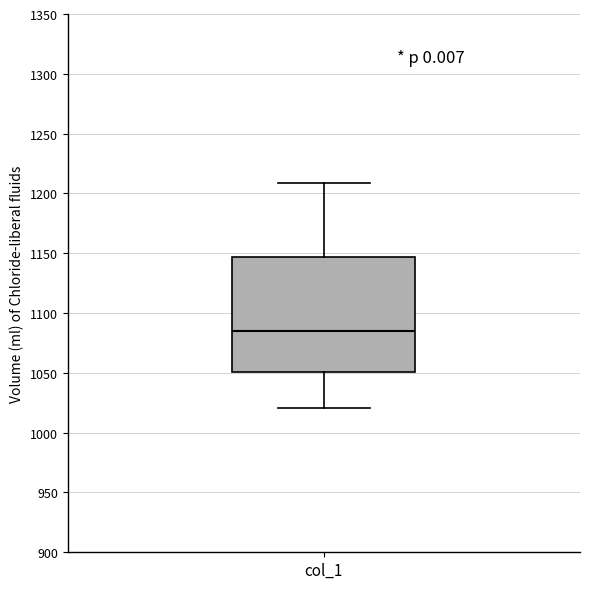

Where does the upper whisker of the box for col_1 end on the y-axis? The values are not printed on the chart, so give them approximately, as read against the axis.

1210